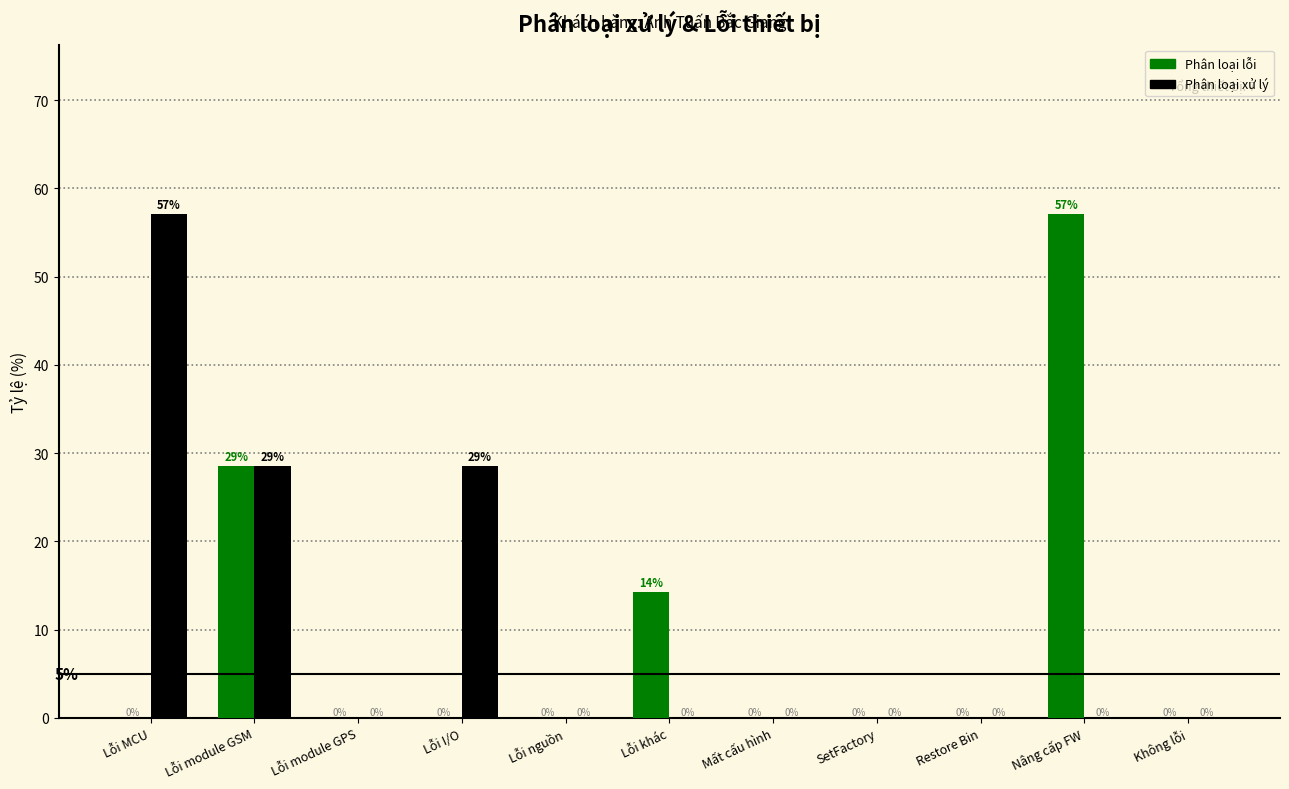

The Phân loại lỗi series shows 0.0 at Restore Bin. True or false?

True